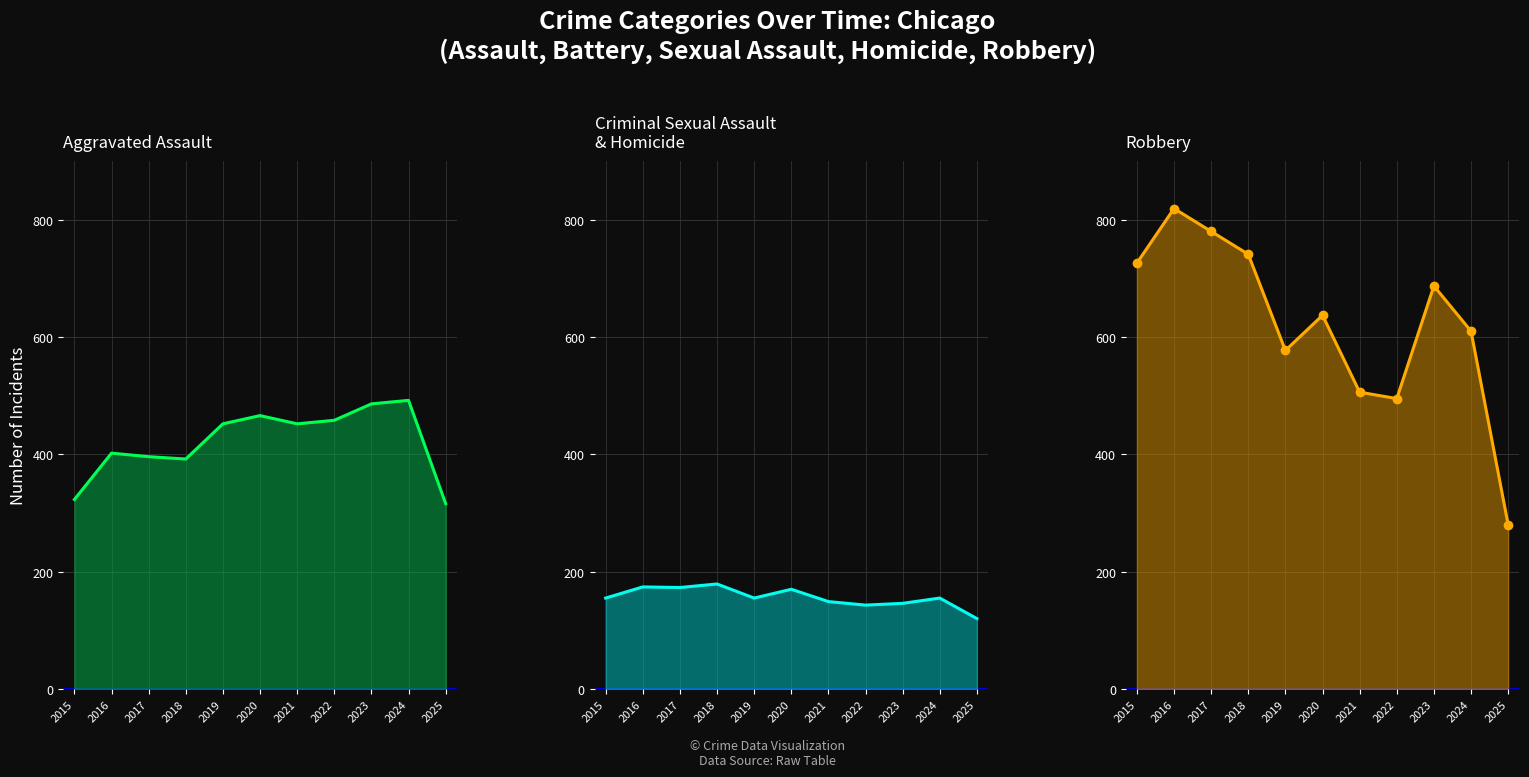

True or false: Robbery pts has more than 1 points higher than both neighbors.

True